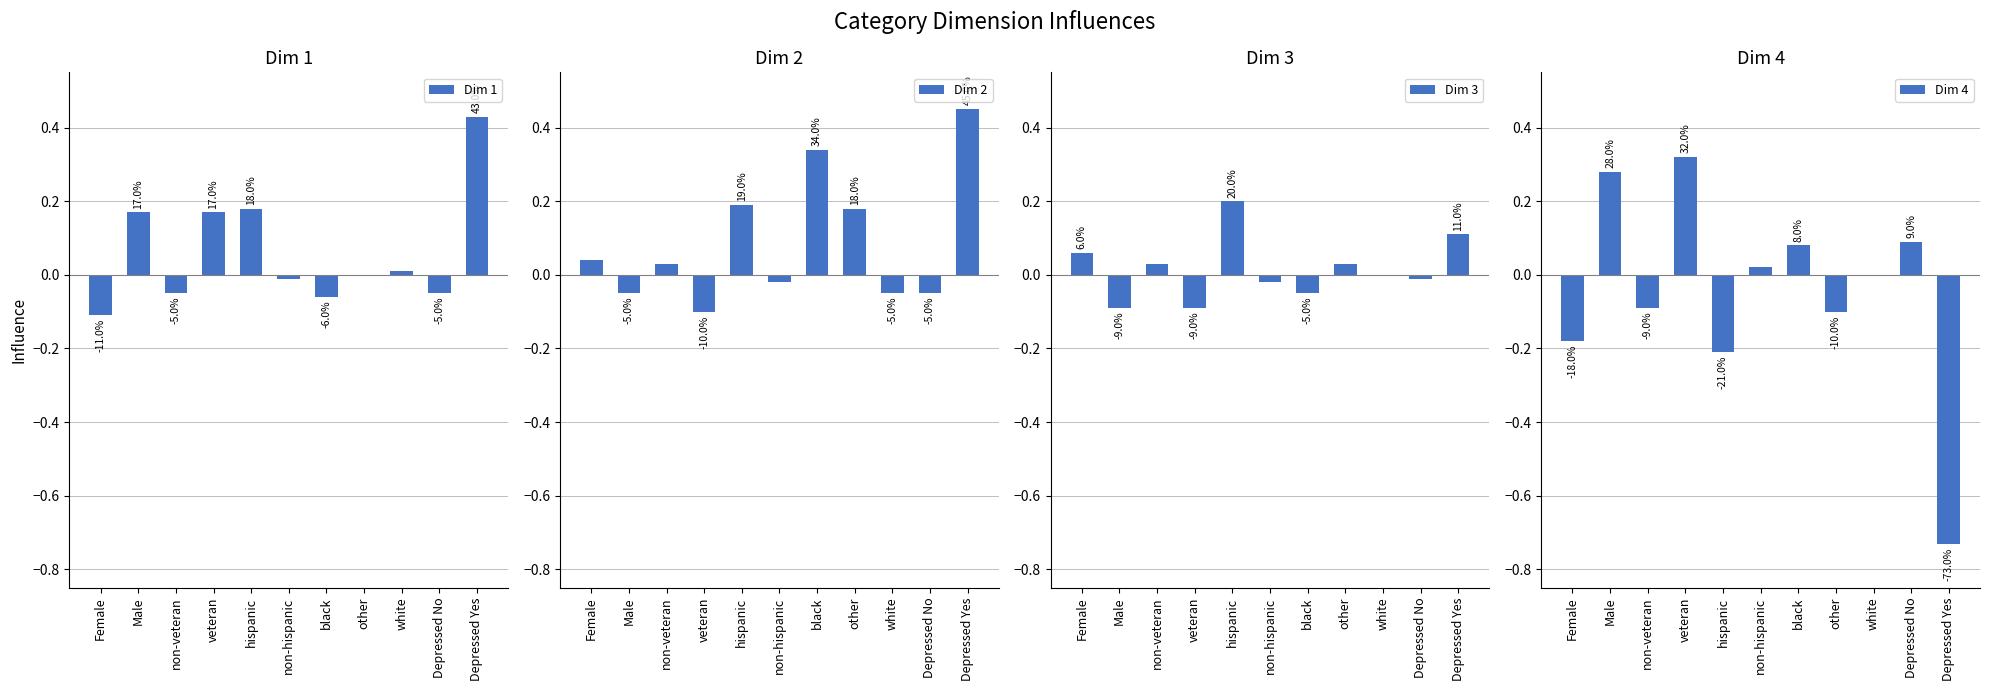

How many data points in Dim 3 are less than 0?

5